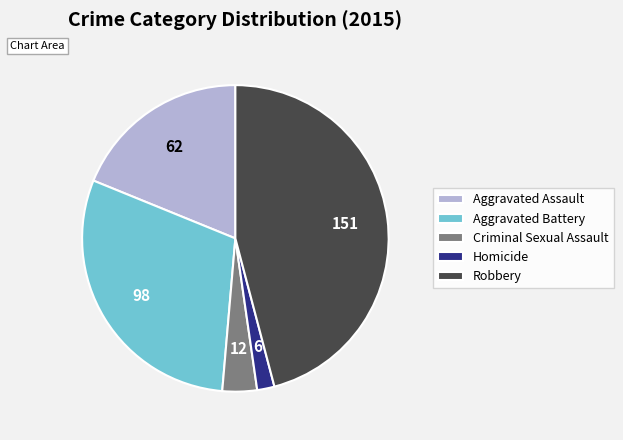

Rank the categories by value from highest to lowest.

Robbery, Aggravated Battery, Aggravated Assault, Criminal Sexual Assault, Homicide